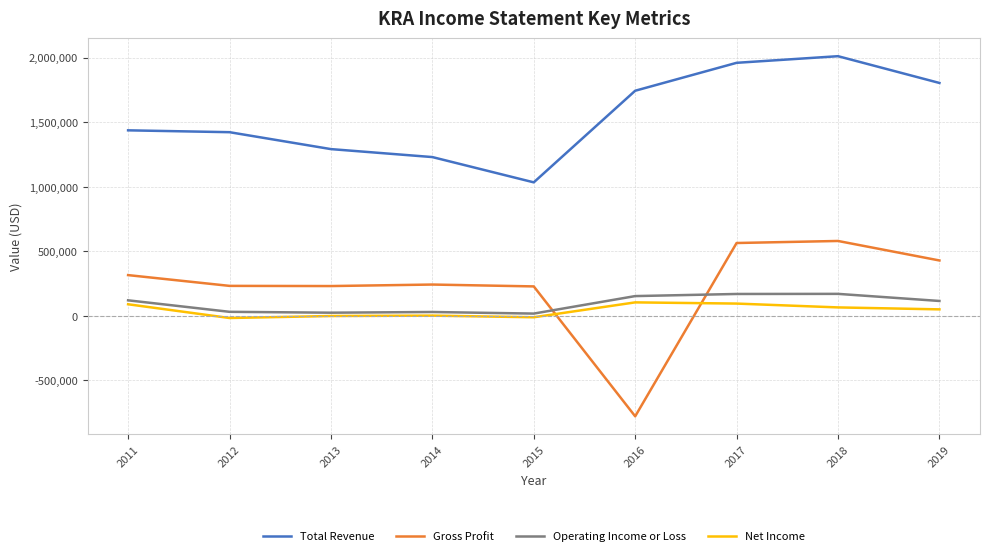

Which series has the largest total across all categories?

Total Revenue